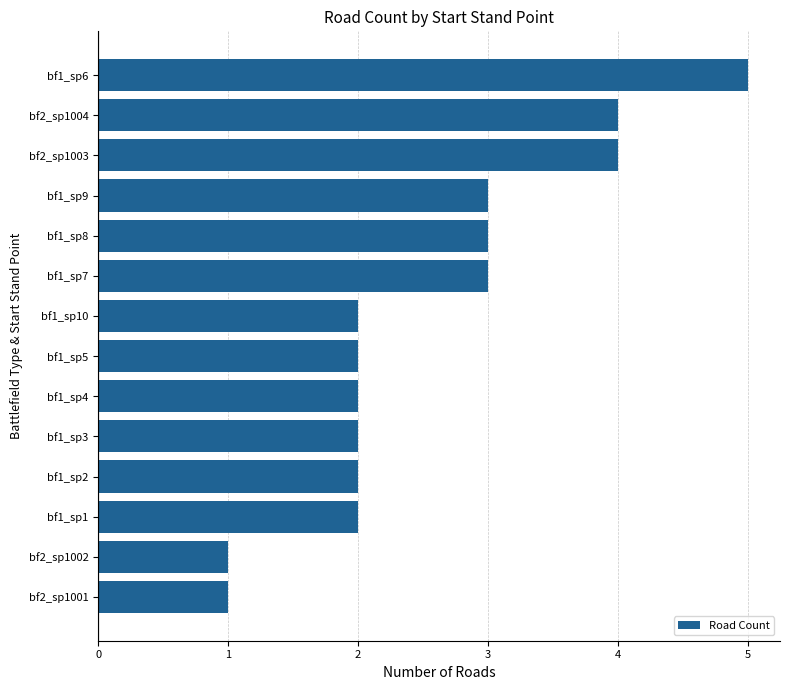

What is the difference between the second highest and minimum values?

3